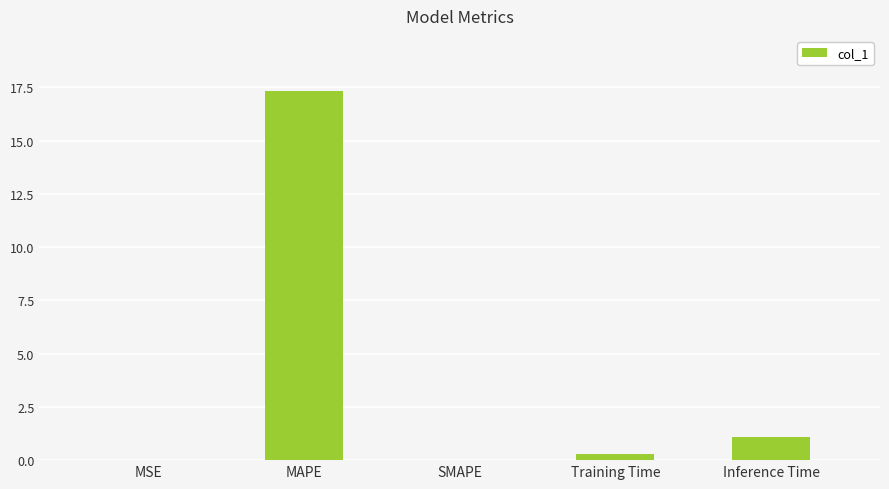

What is the maximum value shown in the chart?

17.3